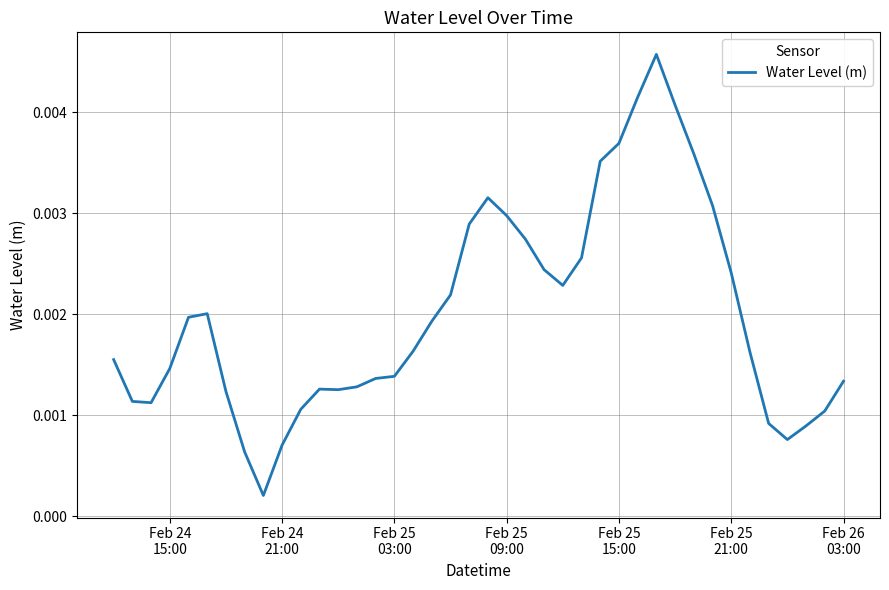

True or false: the data has more than 1 interior local peaks.

True